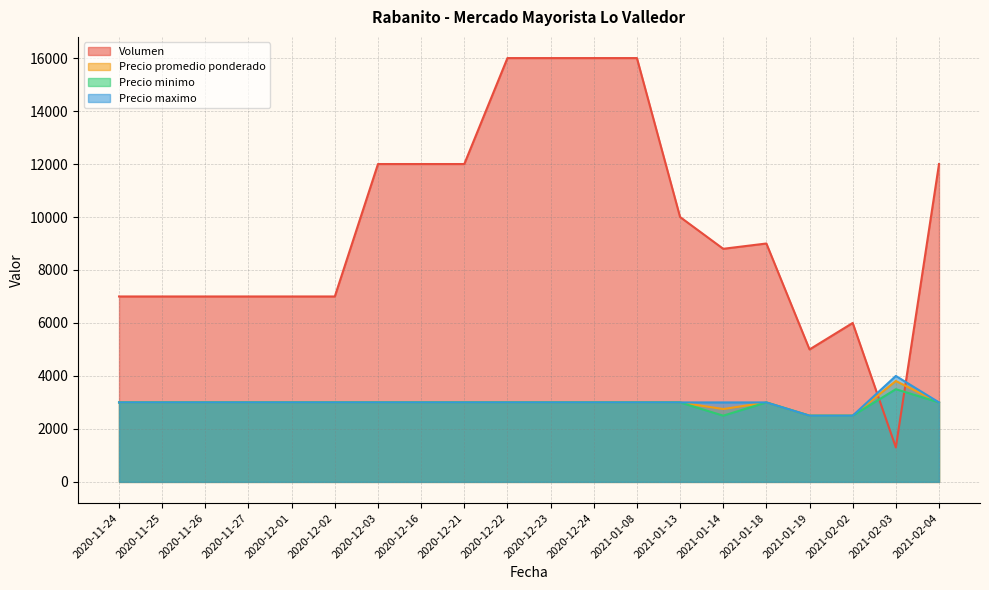

What is the label of the 16th point from the left?

2021-01-18